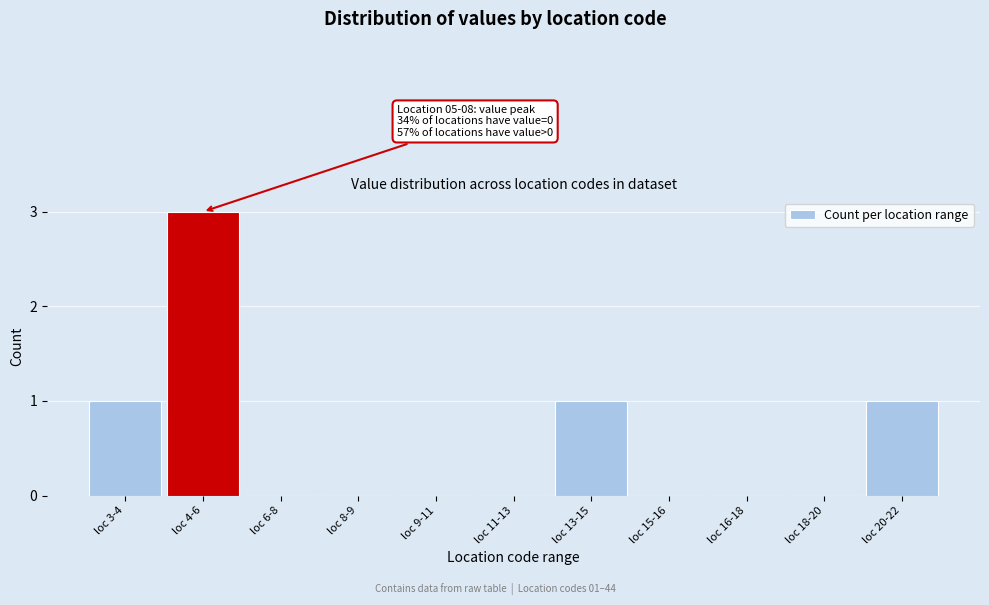

Reading left to right, what are all the values shown in this chart?

loc 3-4=1	loc 4-6=3	loc 6-8=0	loc 8-9=0	loc 9-11=0	loc 11-13=0	loc 13-15=1	loc 15-16=0	loc 16-18=0	loc 18-20=0	loc 20-22=1